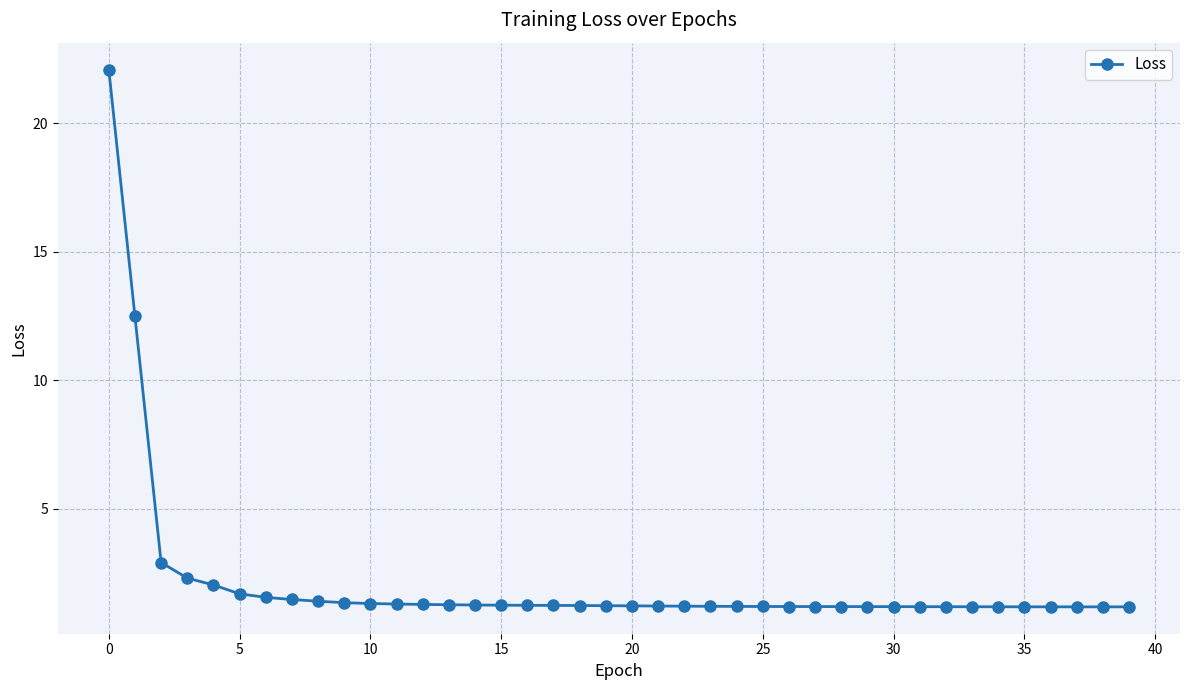

What is the minimum value shown in the chart?

1.2